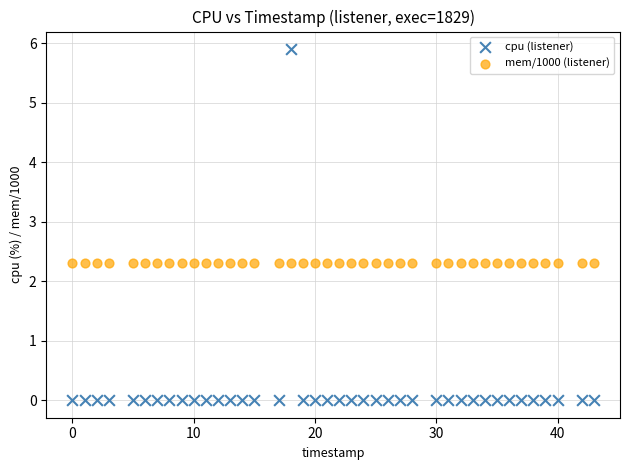

Which series contains the lowest Y value?

cpu (listener)